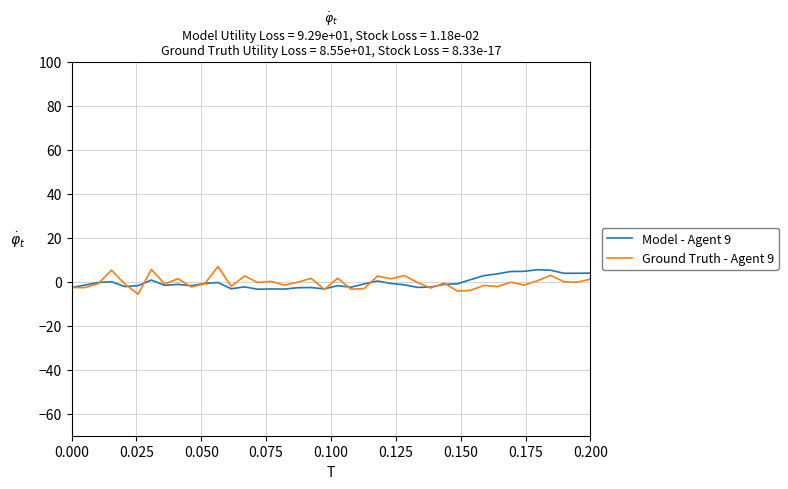

How many intersections are there between Ground Truth - Agent 9 and Model - Agent 9?

13